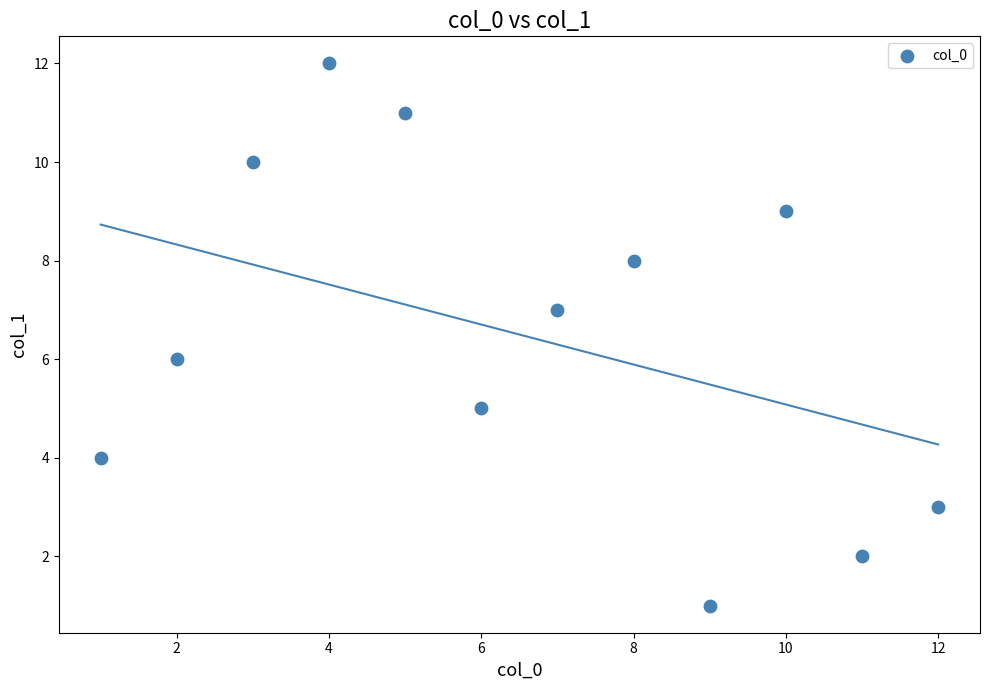

What is the average X value?

6